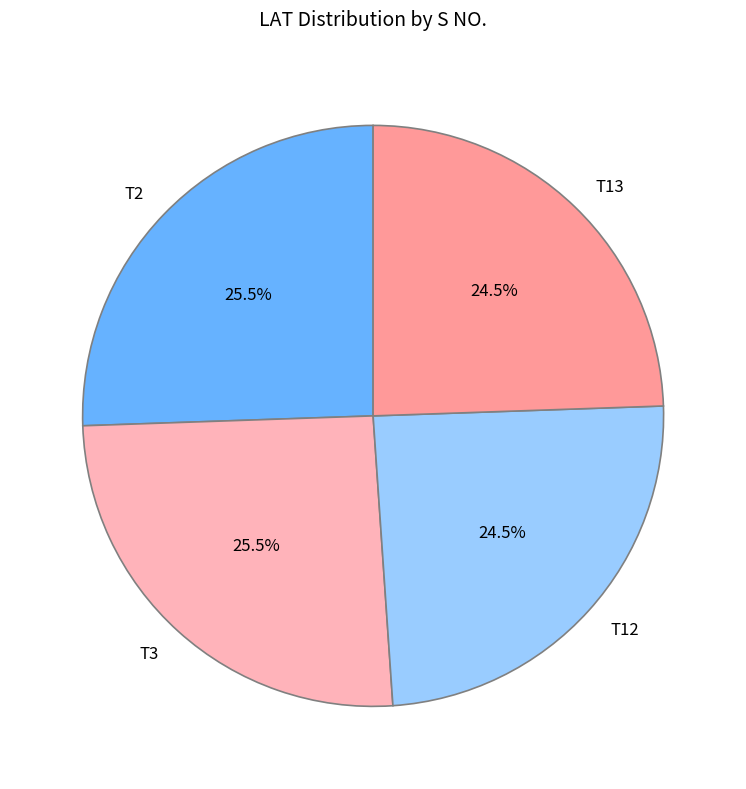

Count the number of slices in the pie.

4